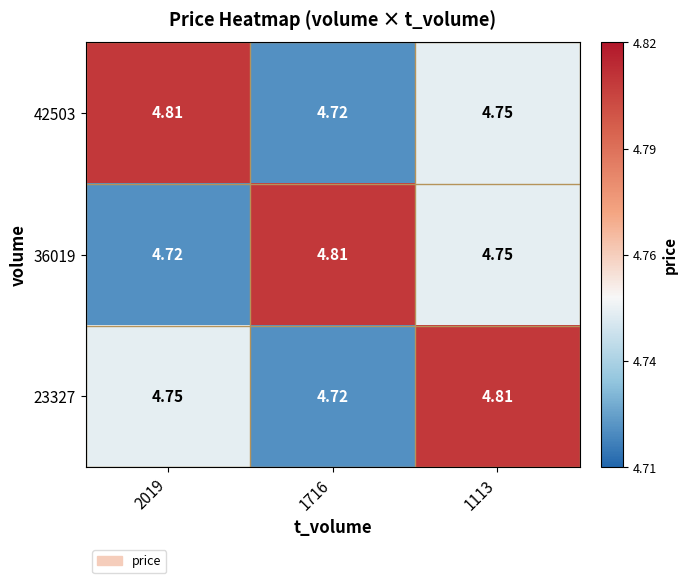

Which has a higher value, 2019 or 1113?

2019